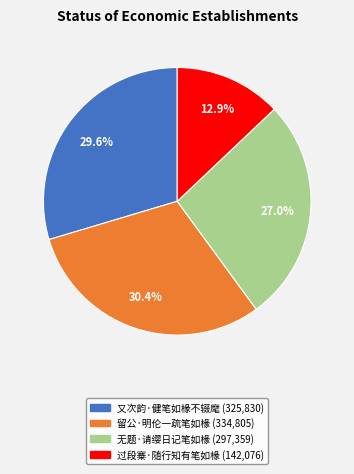

What portion of the pie excludes 留公·明伦一疏笔如椽?

69.6%